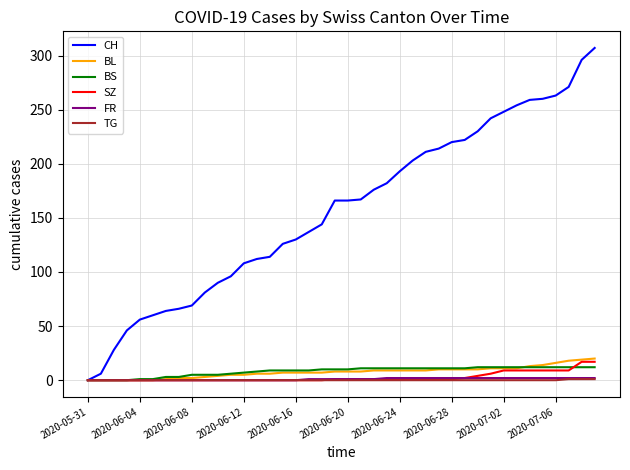

Which series has the widest spread of values?

CH